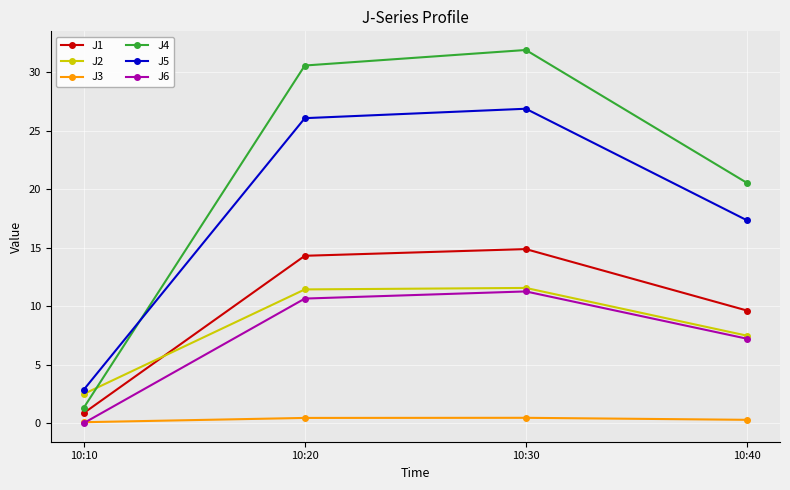

Rank the categories by J5 value from highest to lowest.

10:30, 10:20, 10:40, 10:10